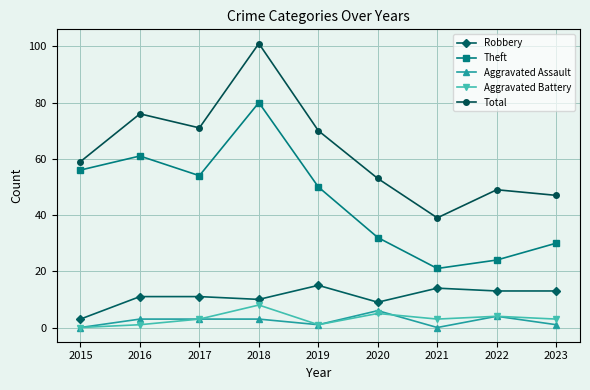

Which series has the widest spread of values?

Total